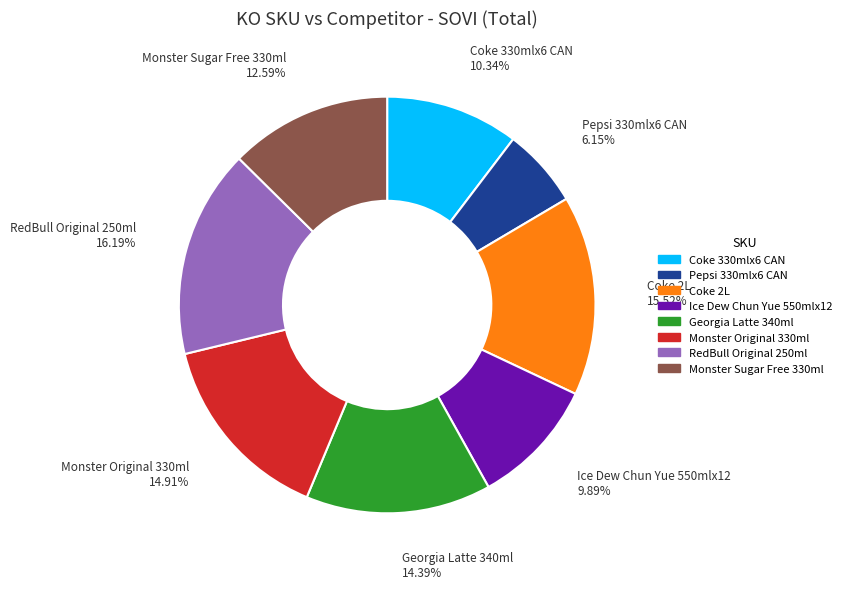

To the nearest percent, what portion does Coke 330mlx6 CAN represent?

10%